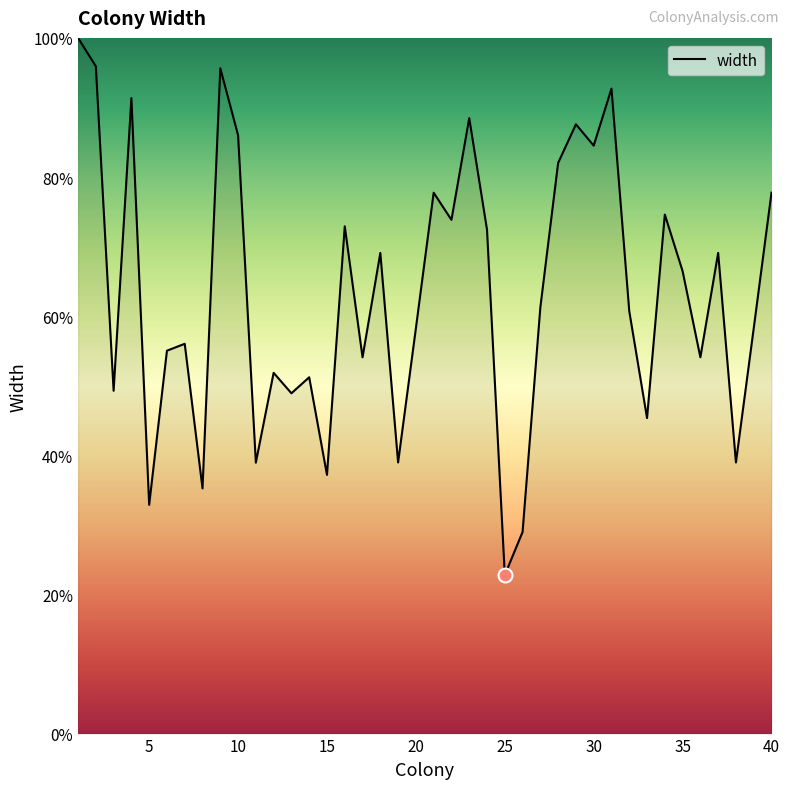

Count the number of categories in the chart.

40